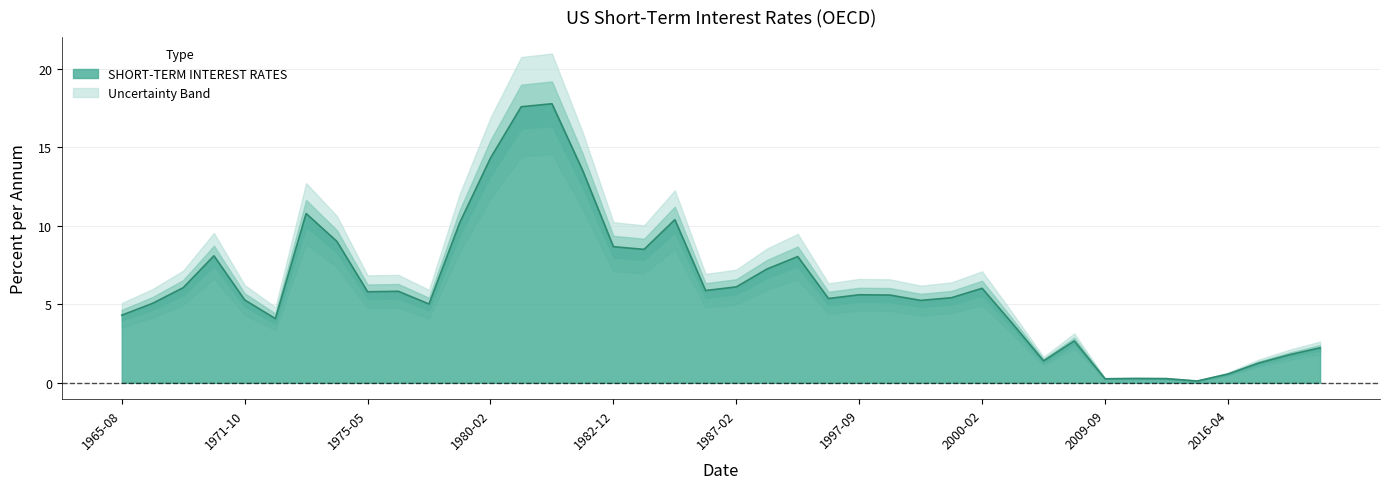

Between 2012-08 and 1996-05, which is larger?

1996-05